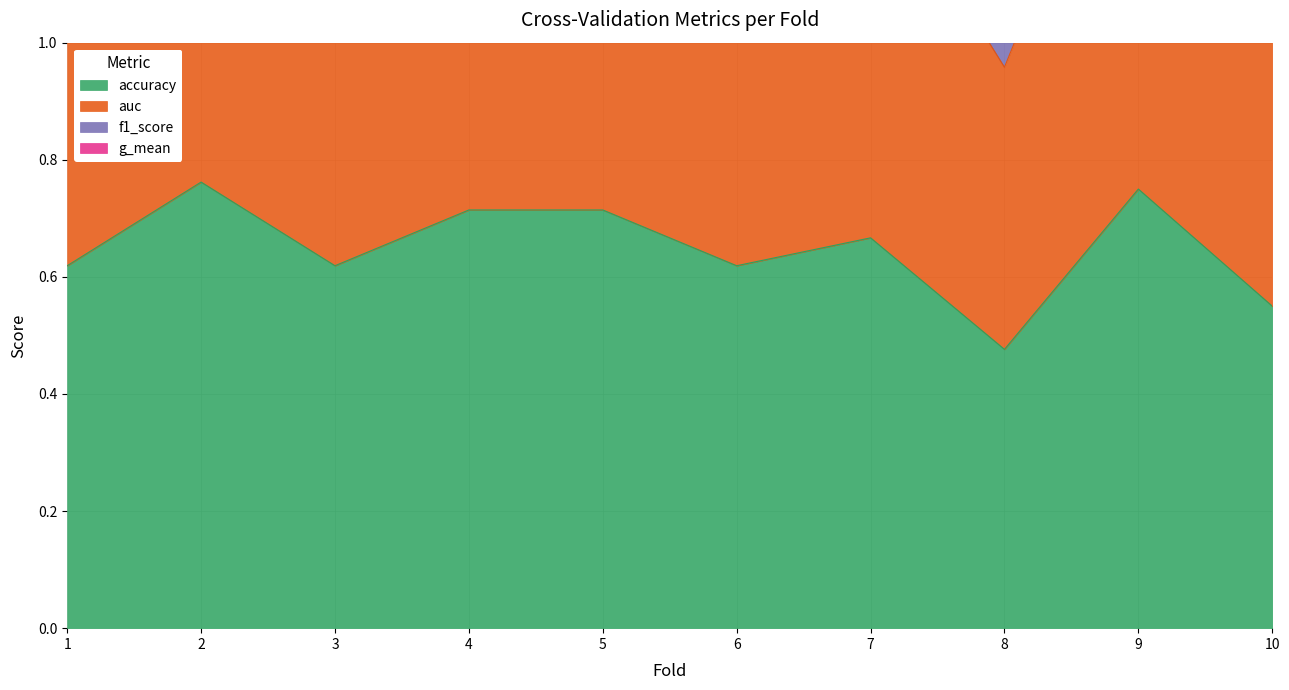

Rank the categories by auc value from lowest to highest.

8, 10, 6, 1, 3, 7, 5, 4, 9, 2